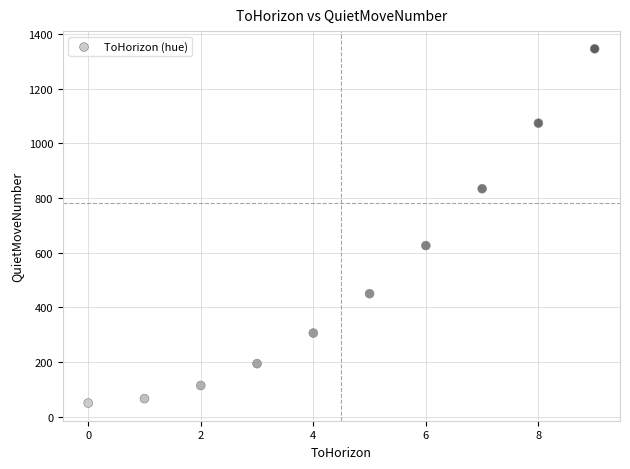

What is the average Y value?

506